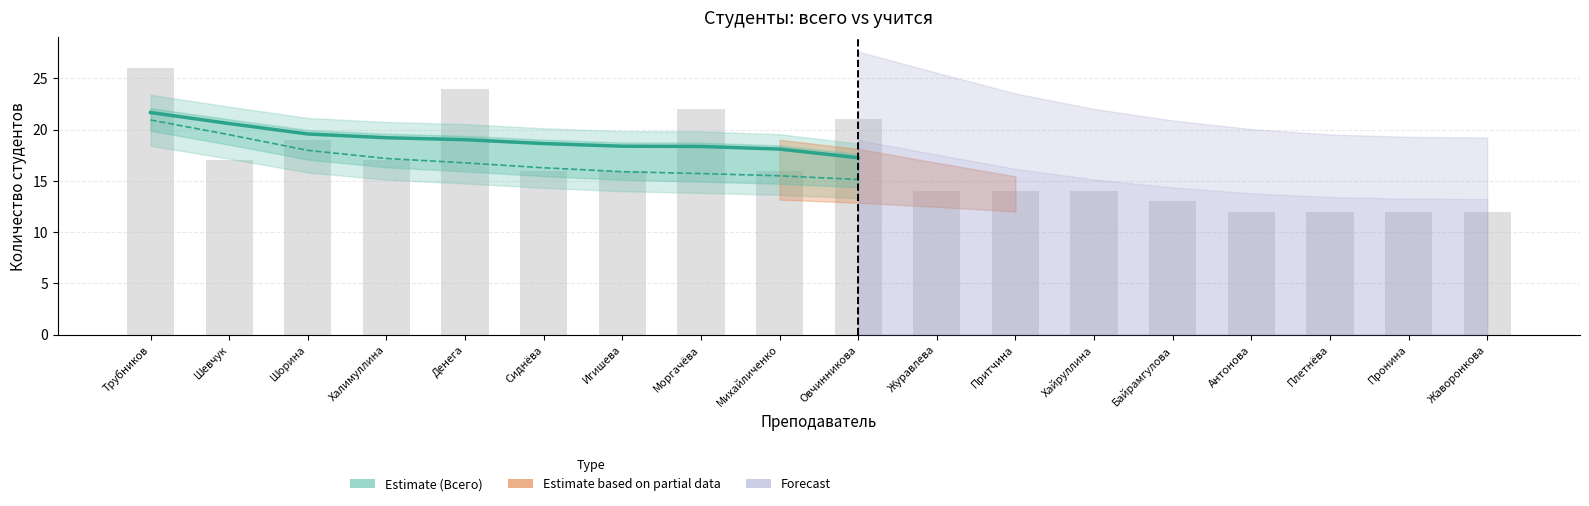

Which has a higher value, Денега or Халимуллина?

Халимуллина